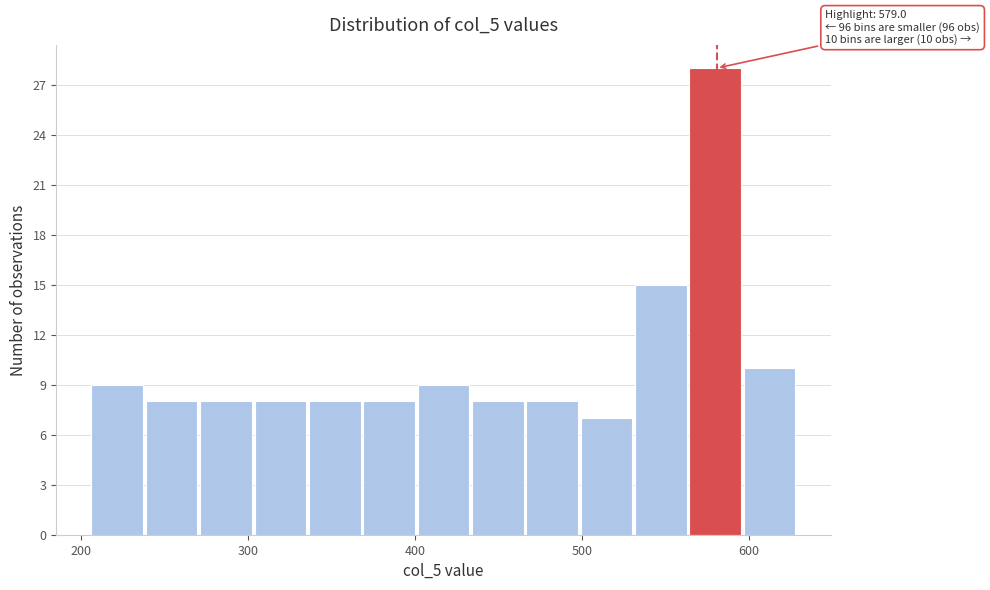

Read against the x-axis, roughly where is the centre of the tallest bar?

580